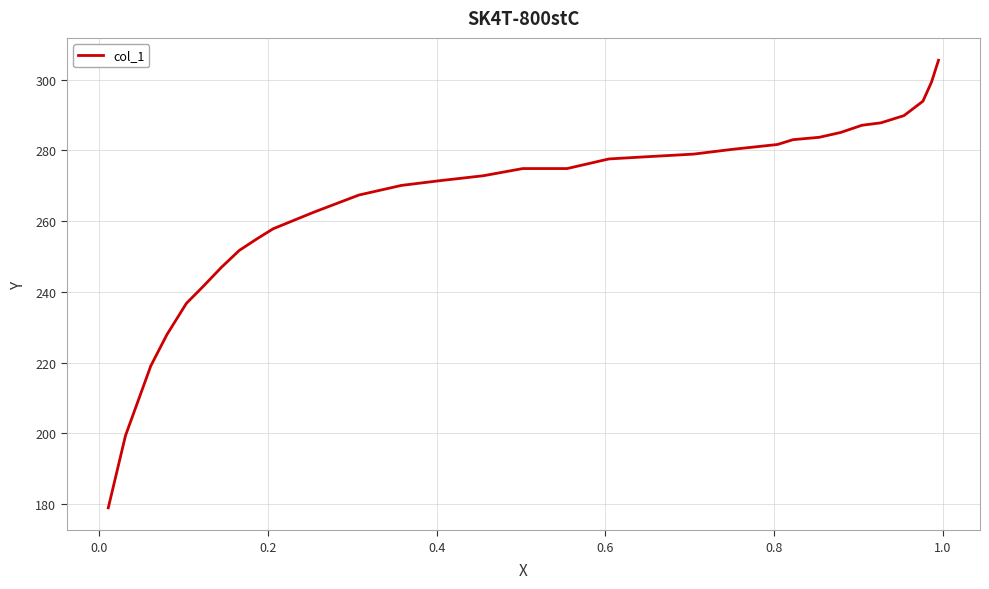

What is the maximum value shown in the chart?

305.4